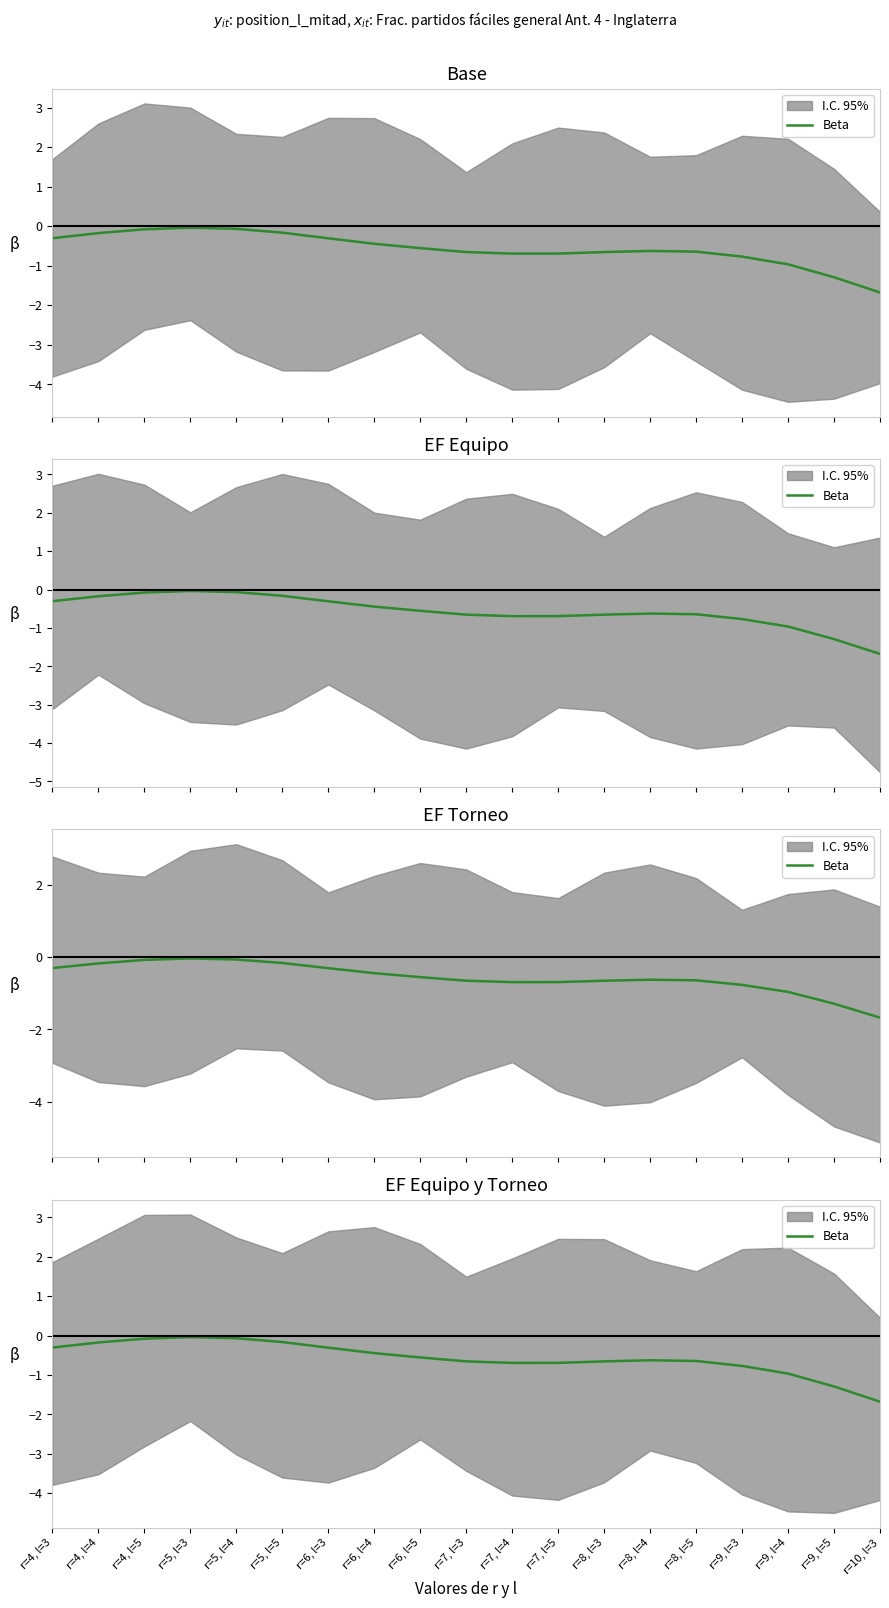

What is the value of the 14th point from the left?

-0.6